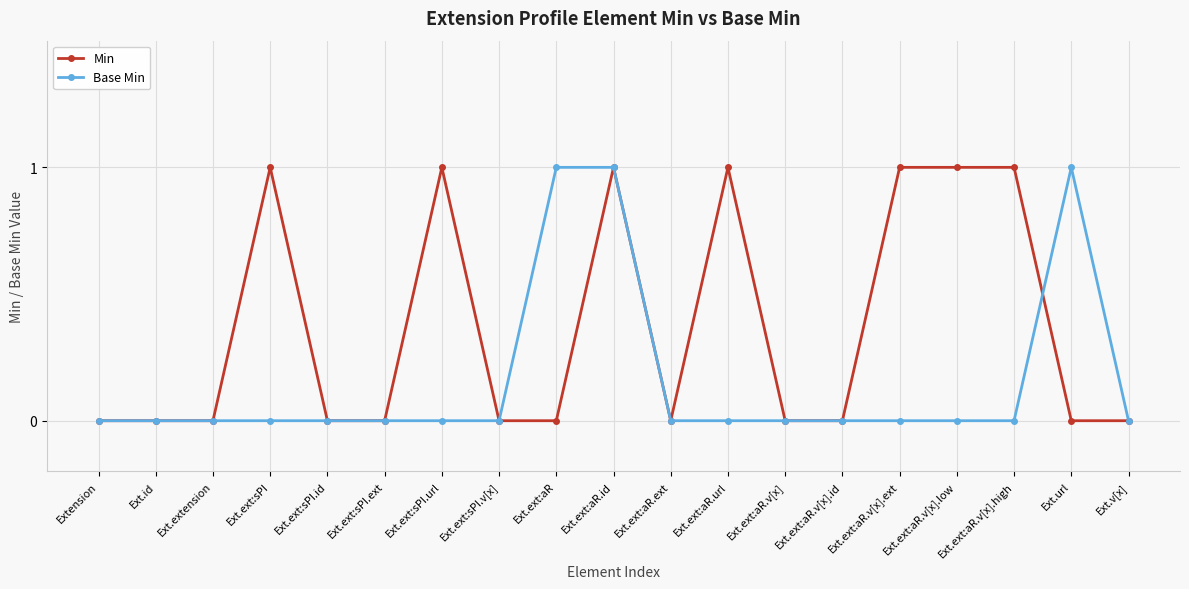

How many distinct data groups are displayed?

2